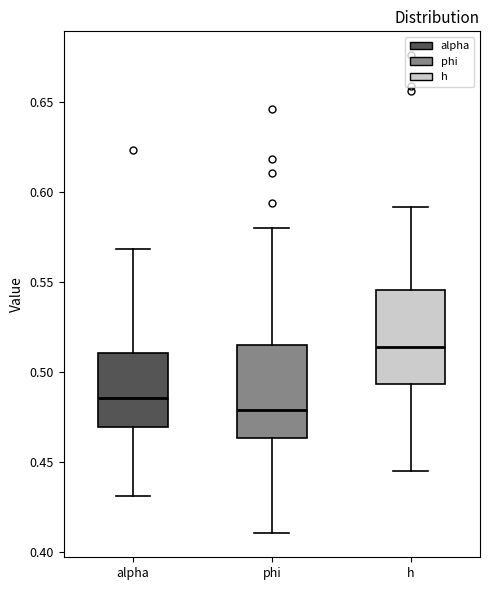

Where does the median line of the box for h sit on the y-axis? The values are not printed on the chart, so give them approximately, as read against the axis.

0.515